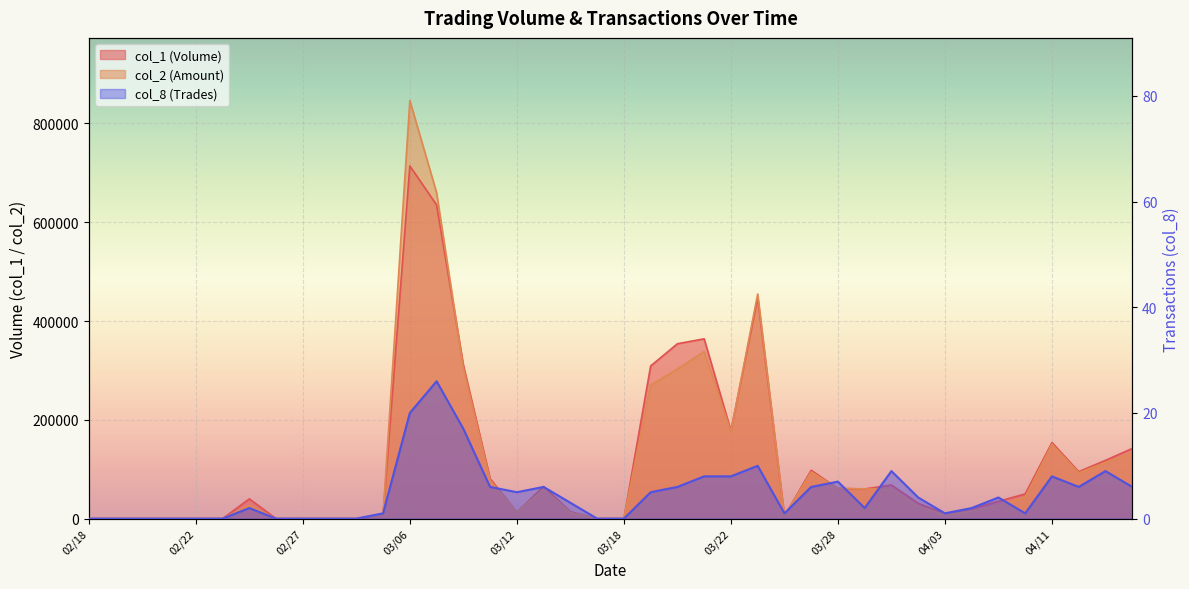

What is the spread (max minus min) of values at 03/29?

60198